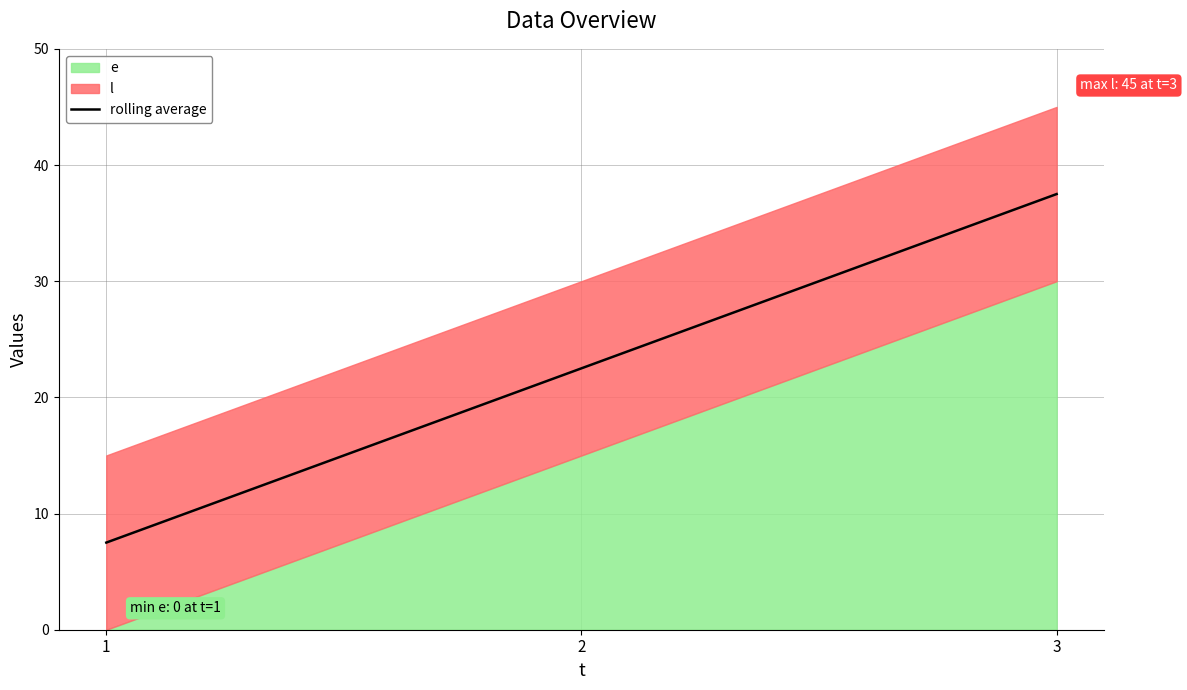

The value at 1 is 11.5. True or false?

False